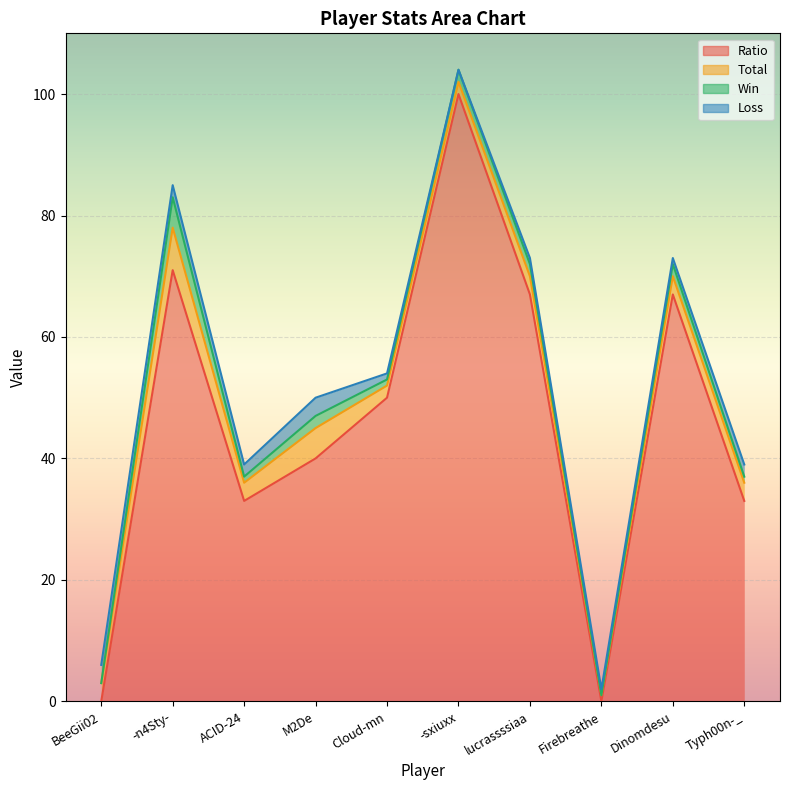

At which label does Loss first exceed 2?

BeeGii02